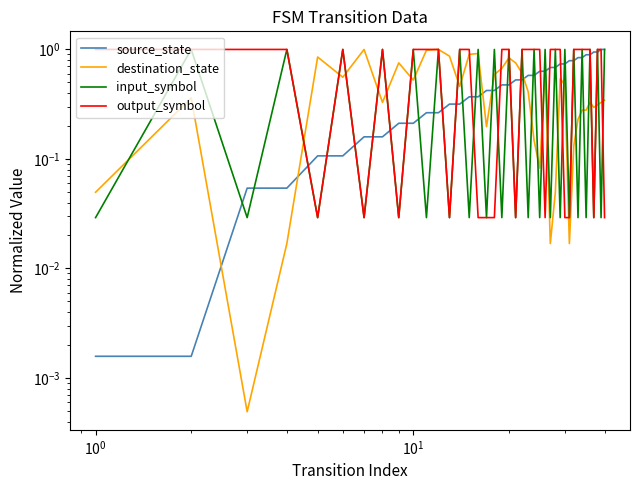

What are all the series names shown in the legend?

source_state, destination_state, input_symbol, output_symbol